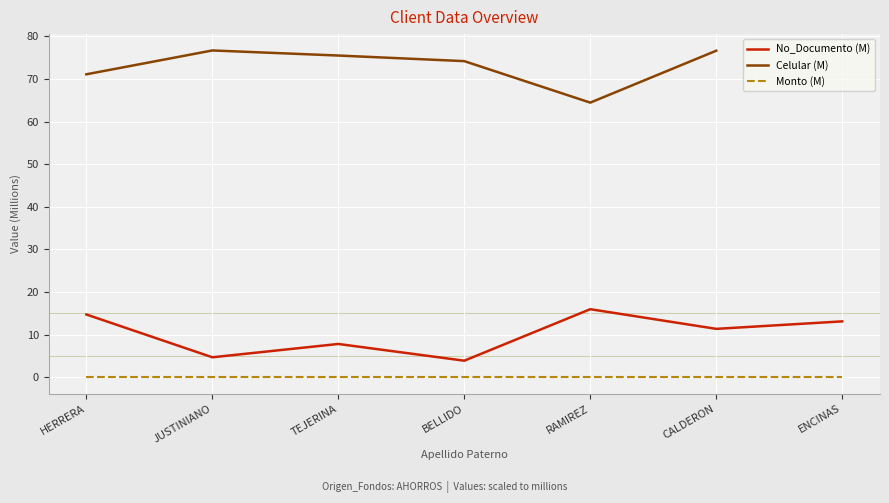

True or false: Monto (M) and Celular (M) intersect in this chart.

False